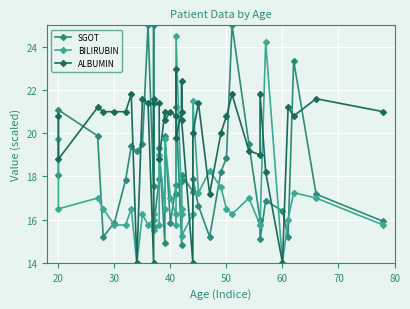

List the series in order of their peak value, highest first.

SGOT, BILIRUBIN, ALBUMIN